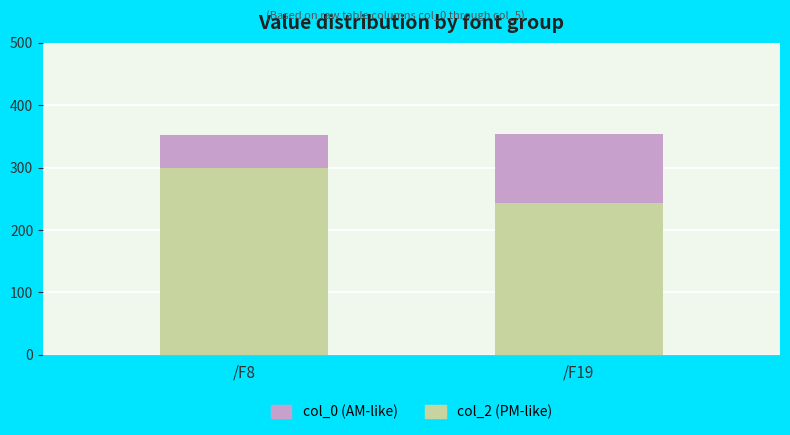

Which category has the lowest value in the col_2 (PM-like) series?

/F19